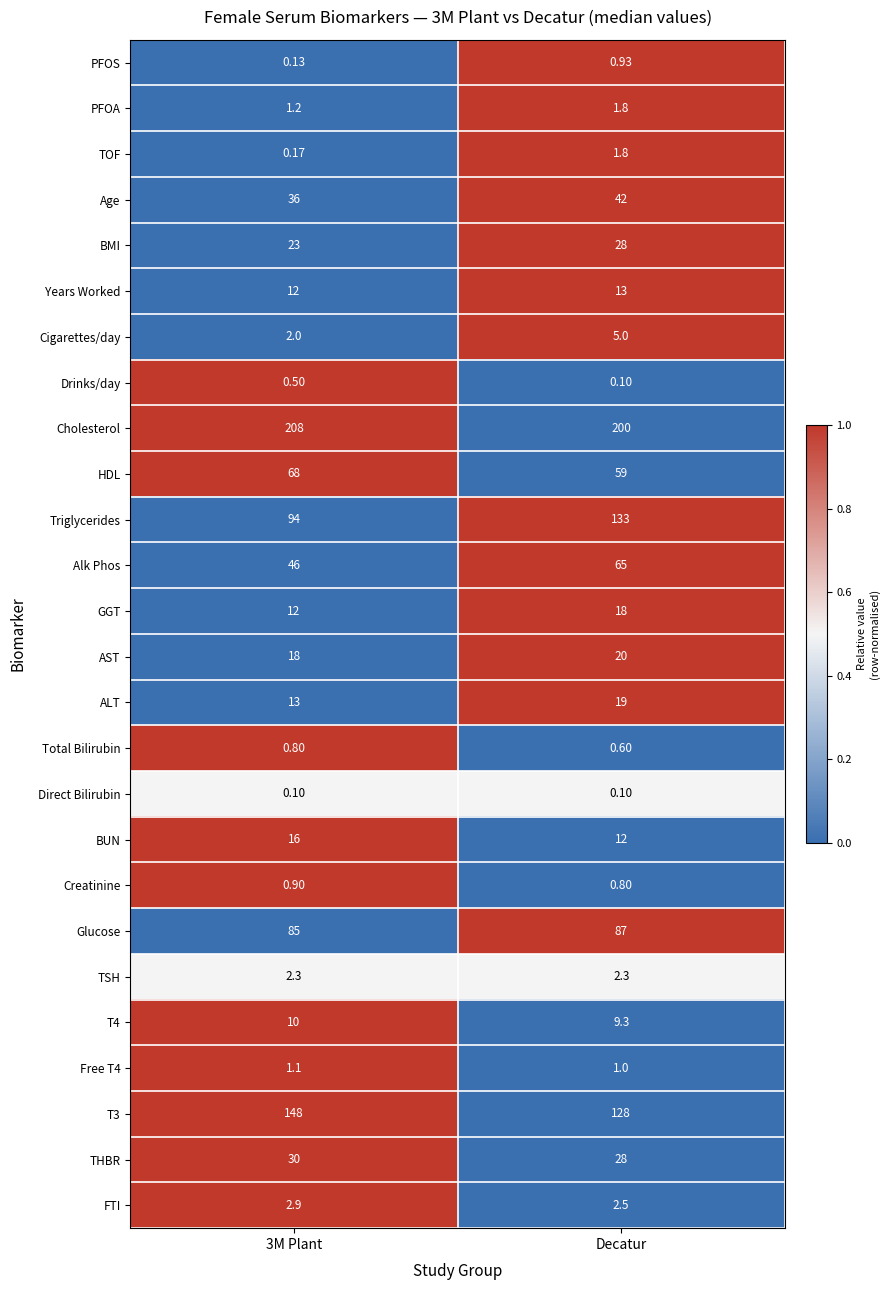

Between 3M Plant and Decatur, which series saw the biggest shift?

Triglycerides